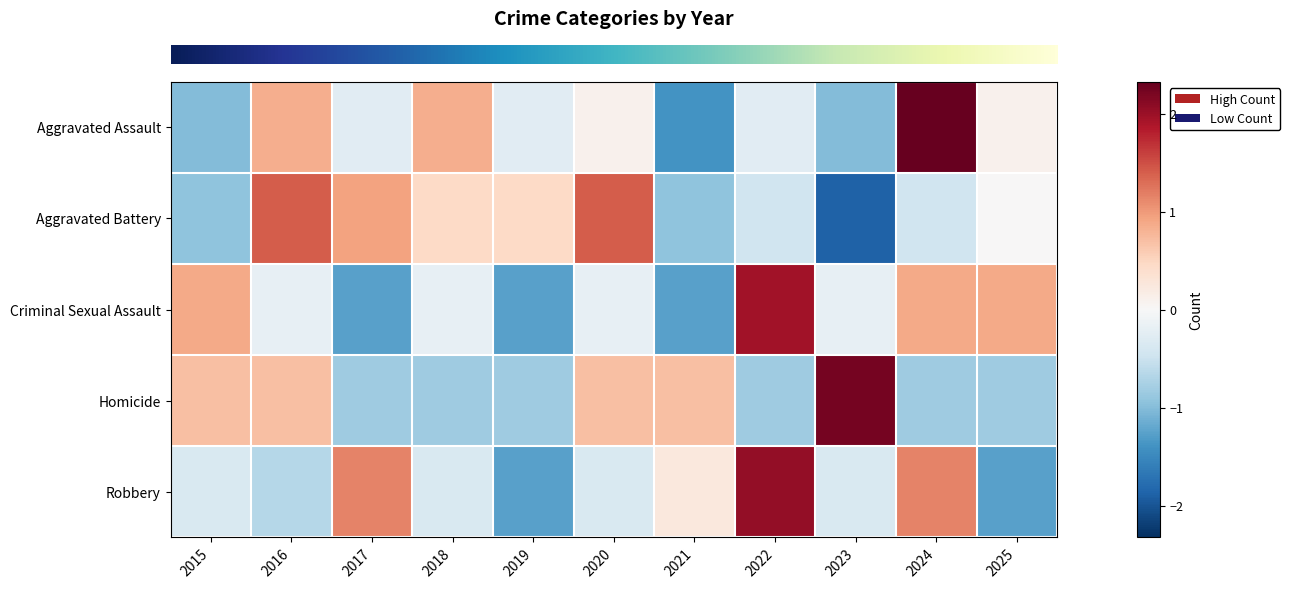

Reading left to right, what are all the values shown in this chart?

row_0: 2015=-1.0	2016=0.8	2017=-0.3	2018=0.8	2019=-0.3	2020=0.1	2021=-1.4	2022=-0.3	2023=-1.0	2024=2.3	2025=0.1
row_1: 2015=-0.9	2016=1.4	2017=0.9	2018=0.5	2019=0.5	2020=1.4	2021=-0.9	2022=-0.5	2023=-1.9	2024=-0.5	2025=0.0
row_2: 2015=0.9	2016=-0.2	2017=-1.3	2018=-0.2	2019=-1.3	2020=-0.2	2021=-1.3	2022=1.9	2023=-0.2	2024=0.9	2025=0.9
row_3: 2015=0.7	2016=0.7	2017=-0.8	2018=-0.8	2019=-0.8	2020=0.7	2021=0.7	2022=-0.8	2023=2.2	2024=-0.8	2025=-0.8
row_4: 2015=-0.4	2016=-0.7	2017=1.1	2018=-0.4	2019=-1.3	2020=-0.4	2021=0.2	2022=2.1	2023=-0.4	2024=1.1	2025=-1.3